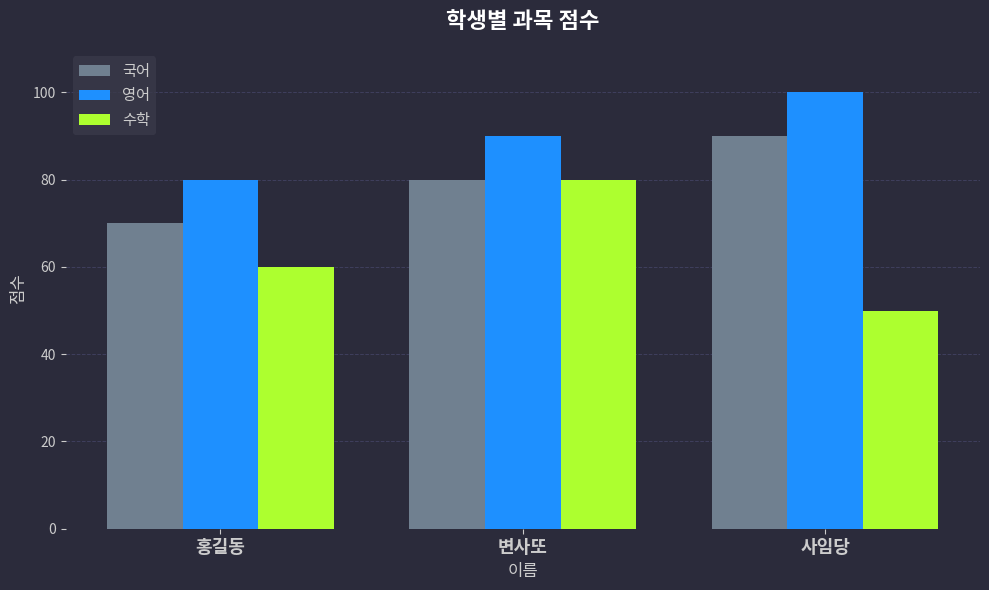

What is the maximum value for 수학?

80